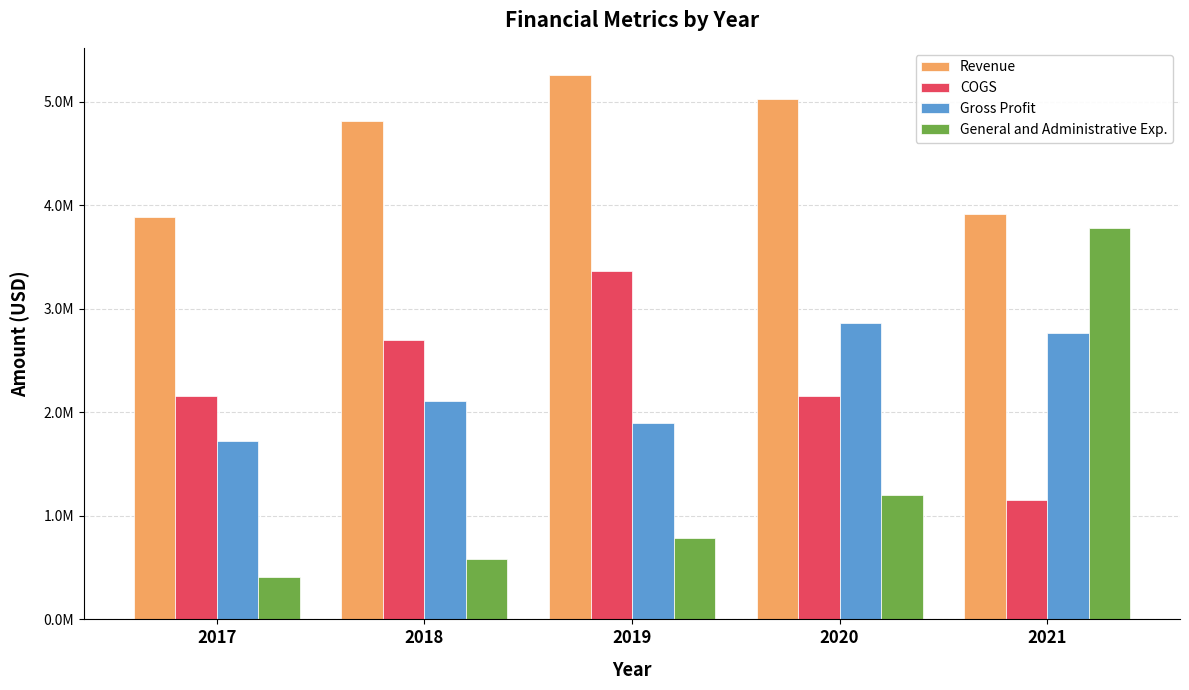

What is the maximum value for Gross Profit?

2866066